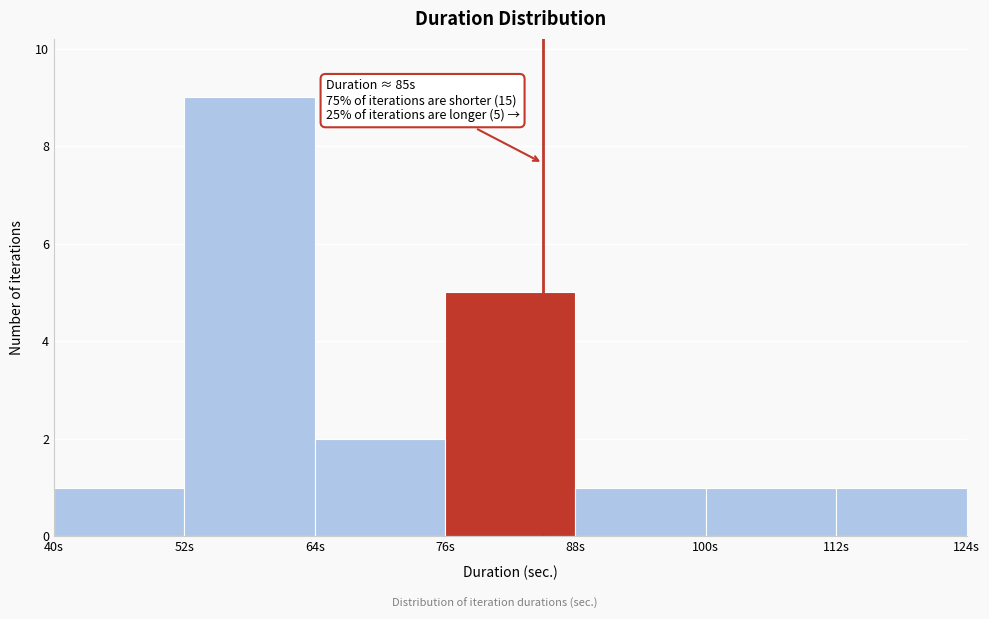

Over which range of the x-axis is the bar tallest?

52 to 64